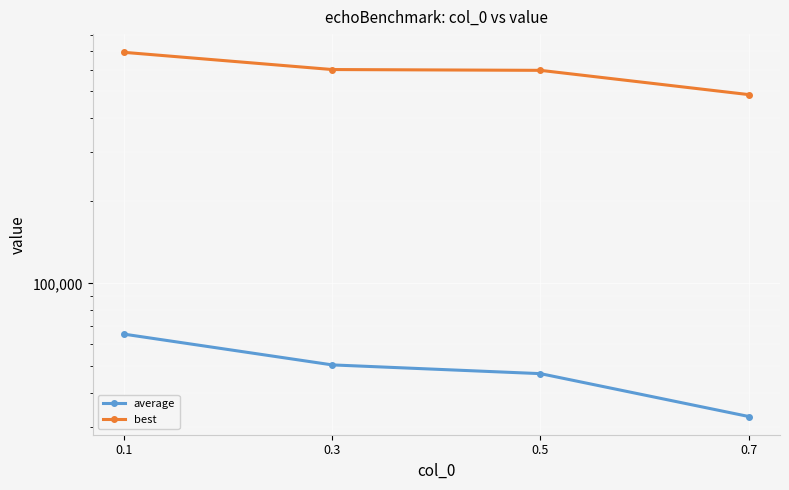

At which label is best closest to 589828?

0.5